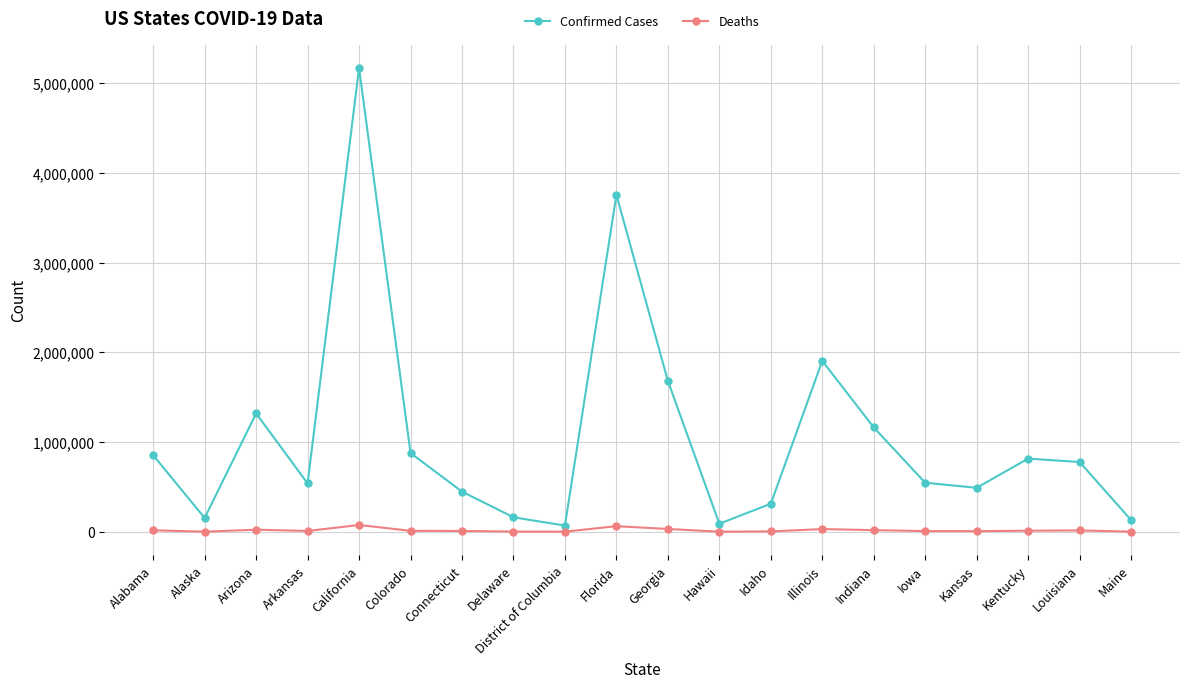

In Deaths, how many points are lower than both neighbors (excluding endpoints)?

5